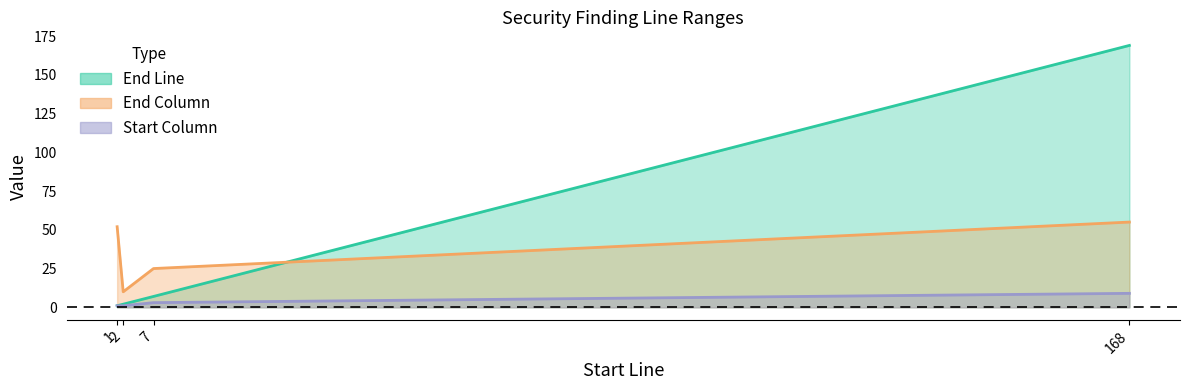

What is the minimum value shown in the chart?

1